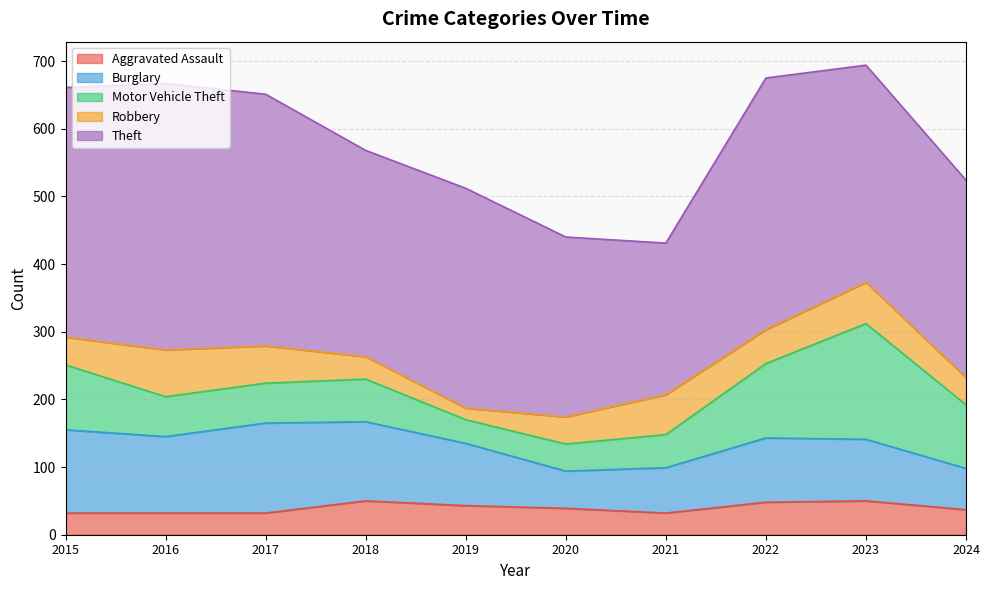

Between 2019 and 2015, which is larger?

2019